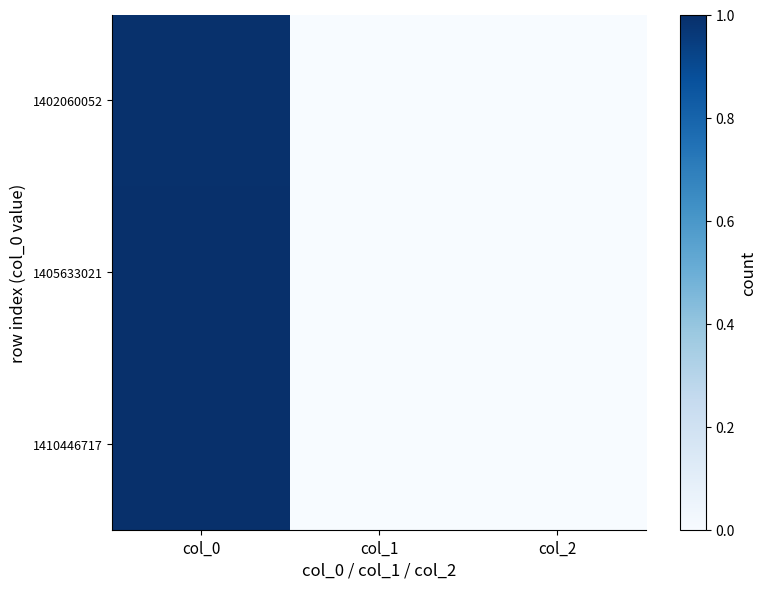

How many series are shown in this chart?

3